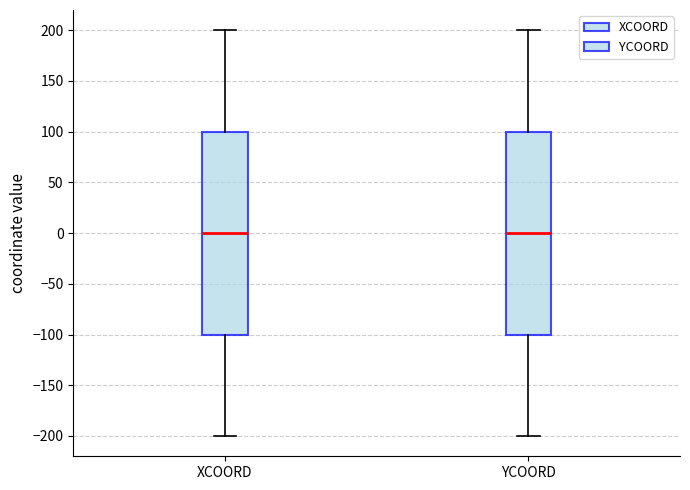

Reading left to right, read every box against the y-axis: the position of its median line, the range the box covers, and the ends of its whiskers. The values are not printed on the chart, so give them approximately, as read against the axis.

XCOORD: median 0, box -100 to 100, whiskers -200 to 200
YCOORD: median 0, box -100 to 100, whiskers -200 to 200